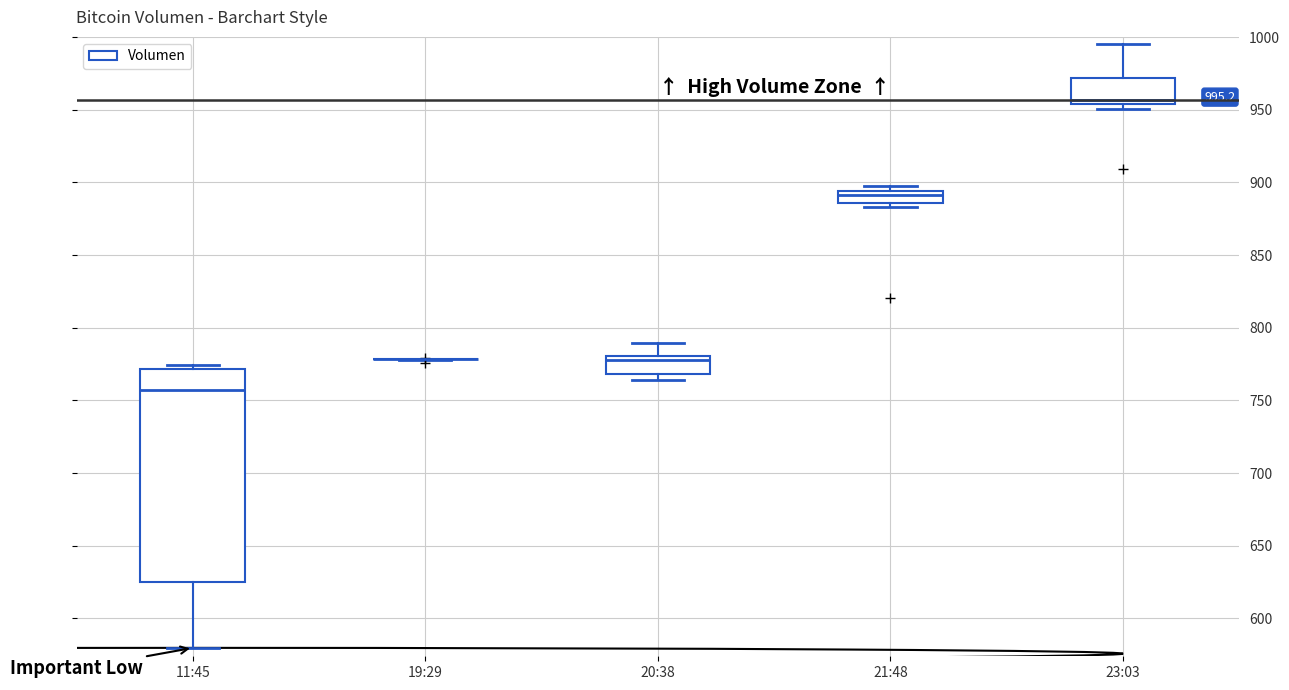

Comparing the boxes themselves (not the whiskers), which one is the tallest?

11:45